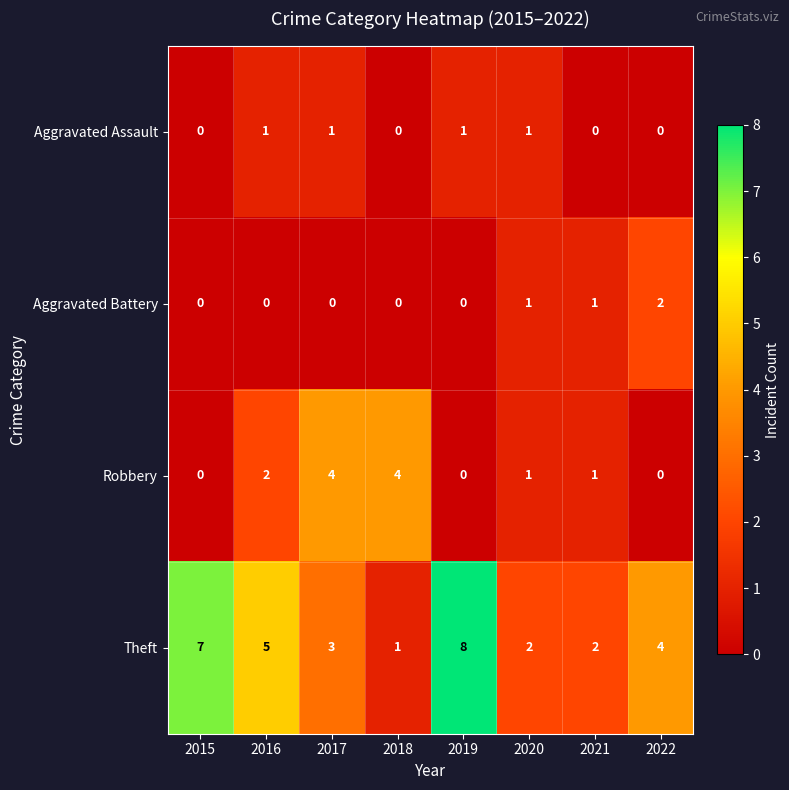

Is the value of Aggravated Assault at 2016 greater than the value of Robbery at 2015?

Yes